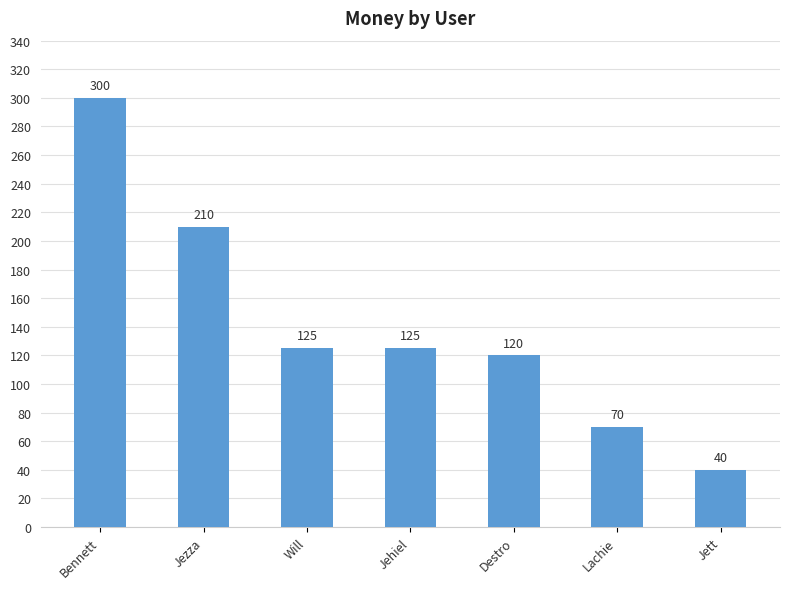

Reading left to right, transcribe all the data shown in this chart.

Bennett=300	Jezza=210	Will=125	Jehiel=125	Destro=120	Lachie=70	Jett=40